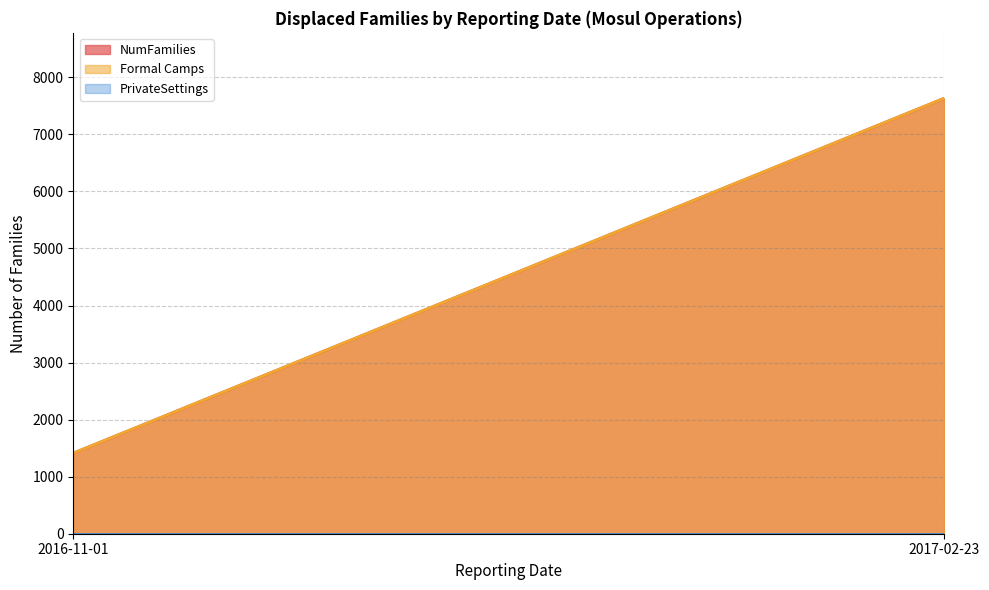

Does the chart have visible grid lines?

Yes